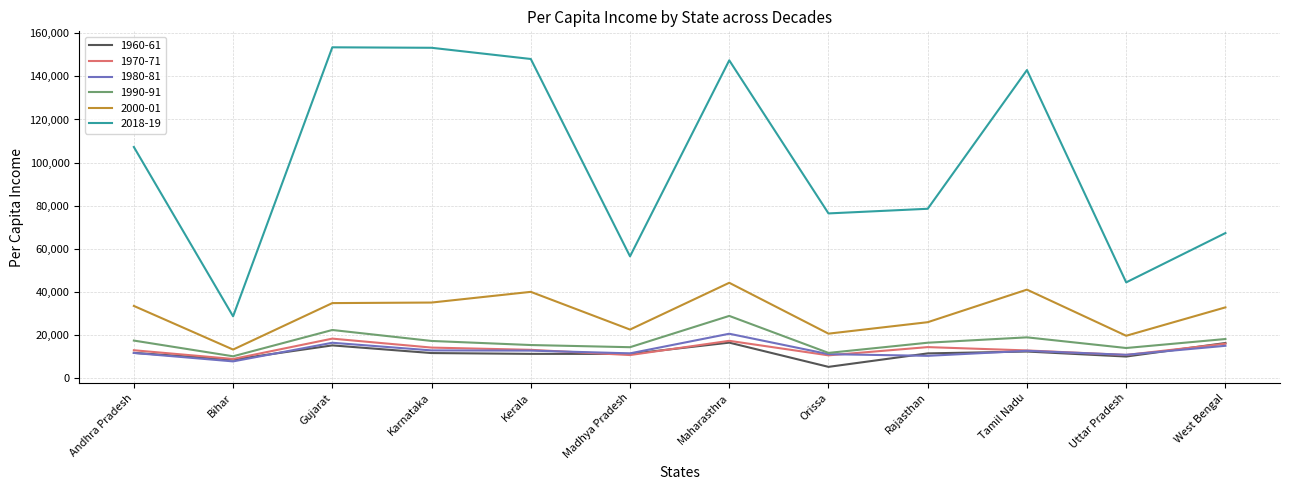

At which category does the chart reach its minimum across all series?

Orissa